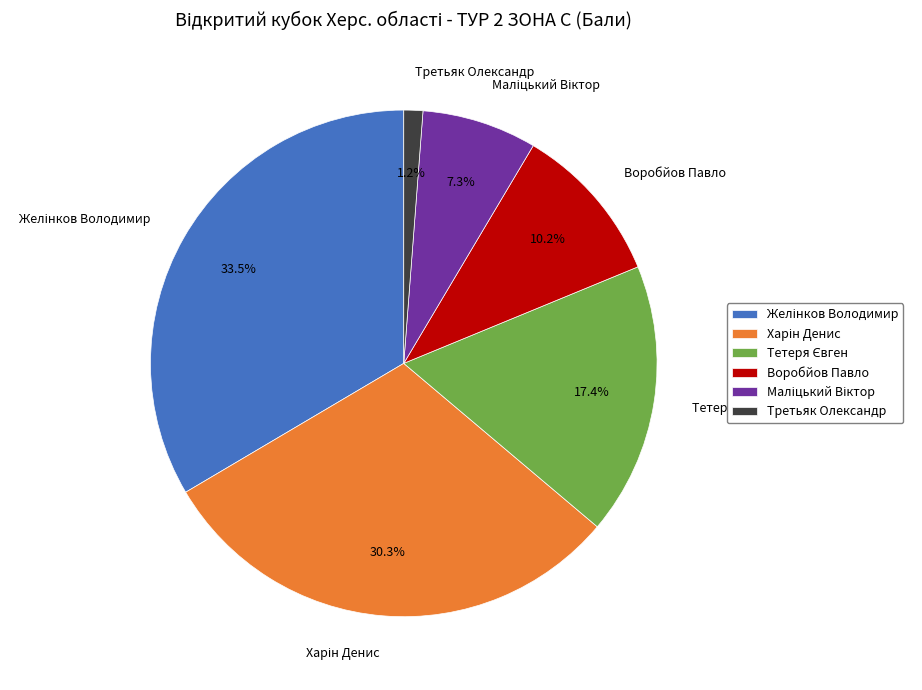

Does Воробйов Павло account for over 50% of the chart?

No